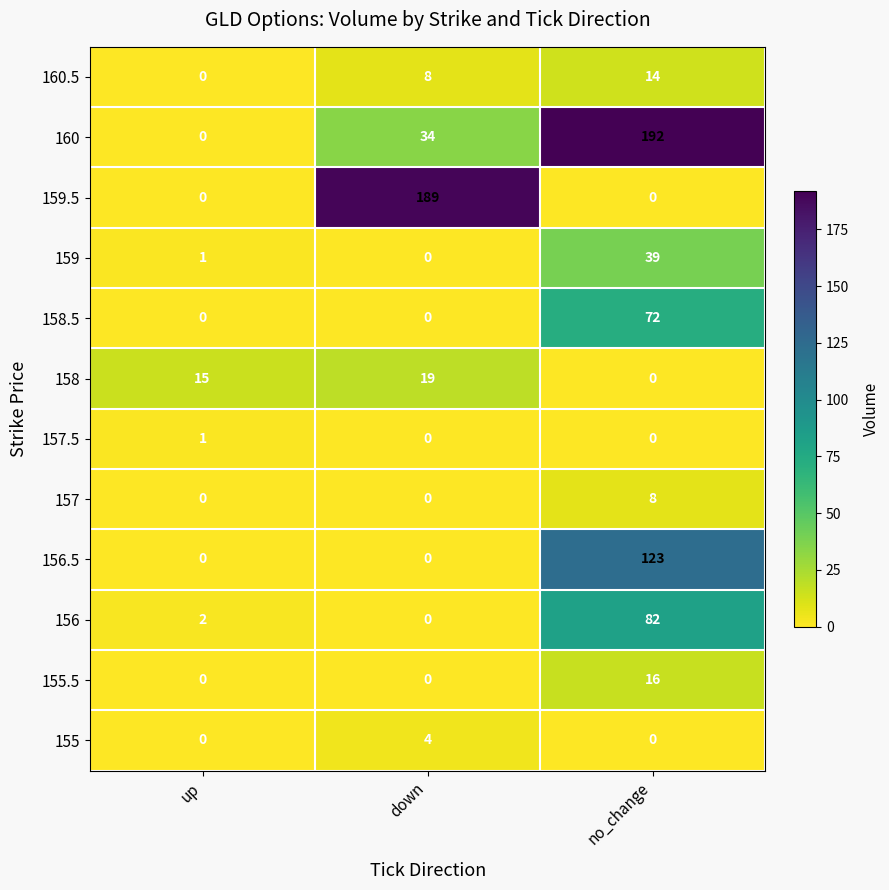

At which category is the sum across all series the highest?

no_change